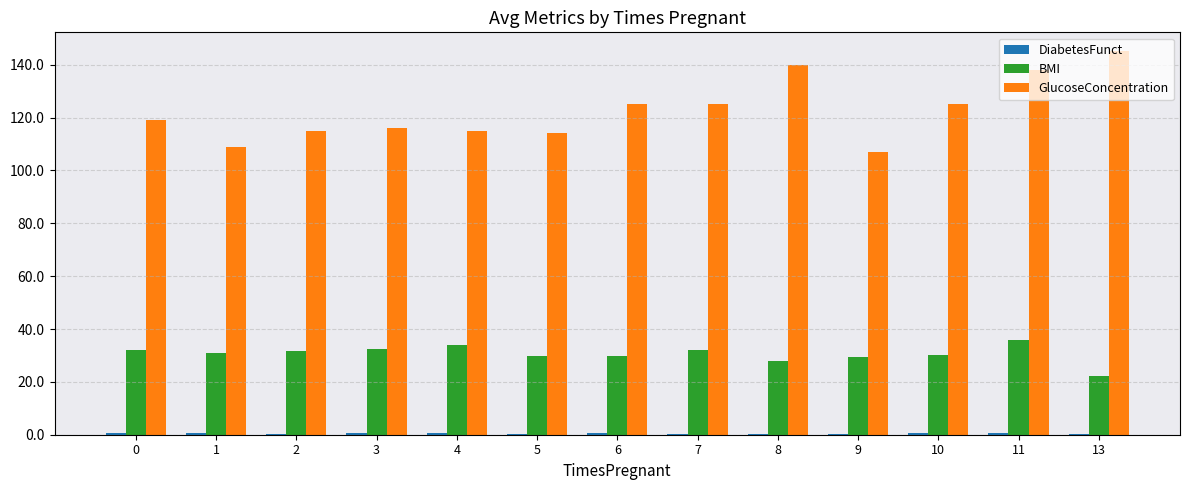

Are the bars horizontal?

No